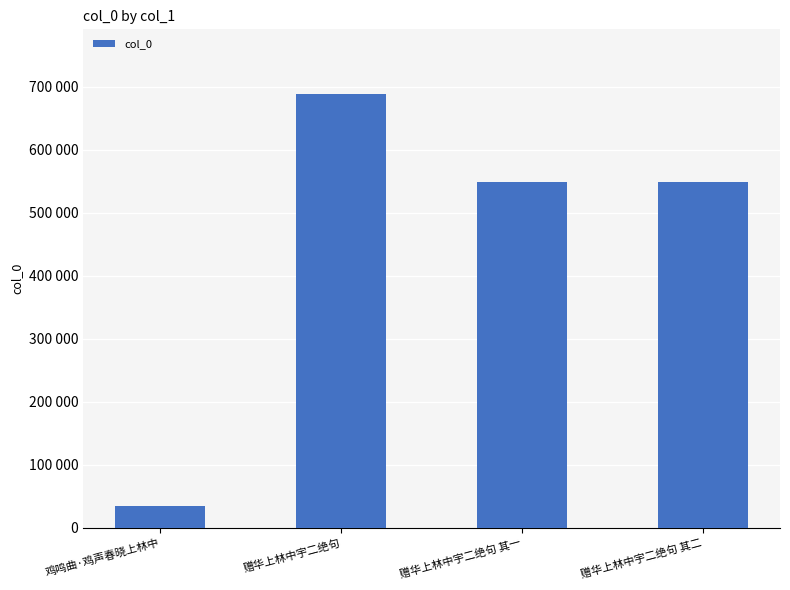

Between 赠华上林中宇二绝句 其二 and 赠华上林中宇二绝句, which is larger?

赠华上林中宇二绝句